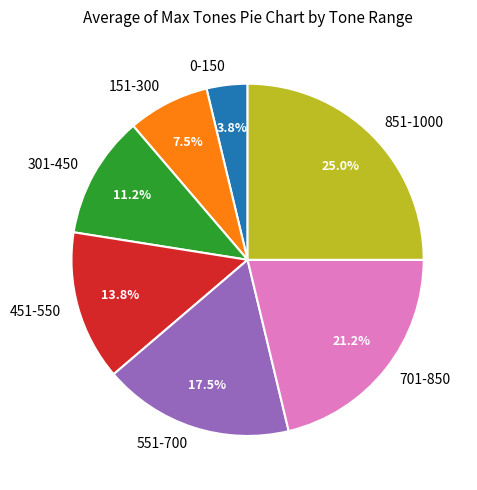

What portion of the pie excludes 851-1000?

75.0%